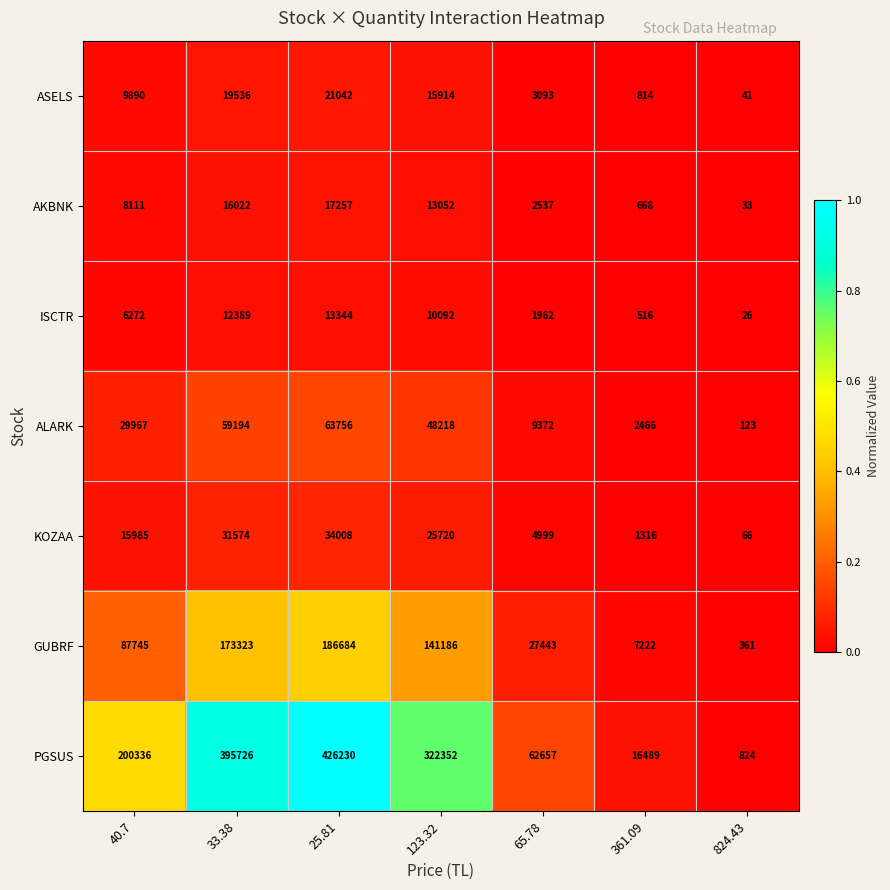

What is the difference between the maximum and second lowest values in the ISCTR series?

12828